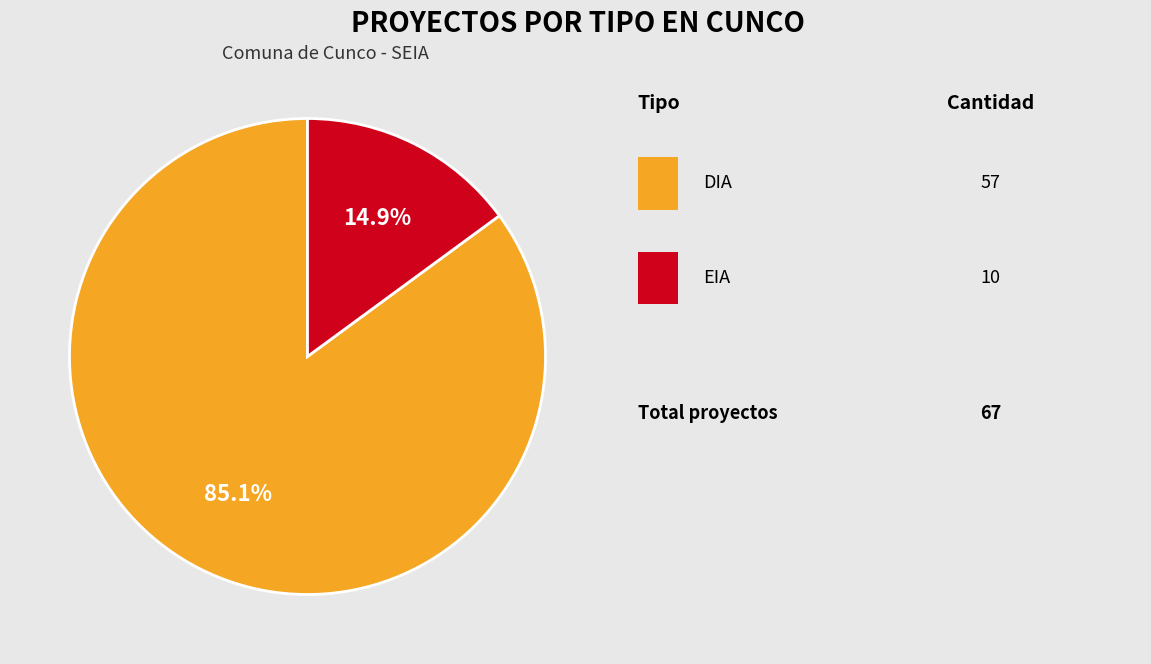

Is there any slice that represents more than half of the pie?

Yes